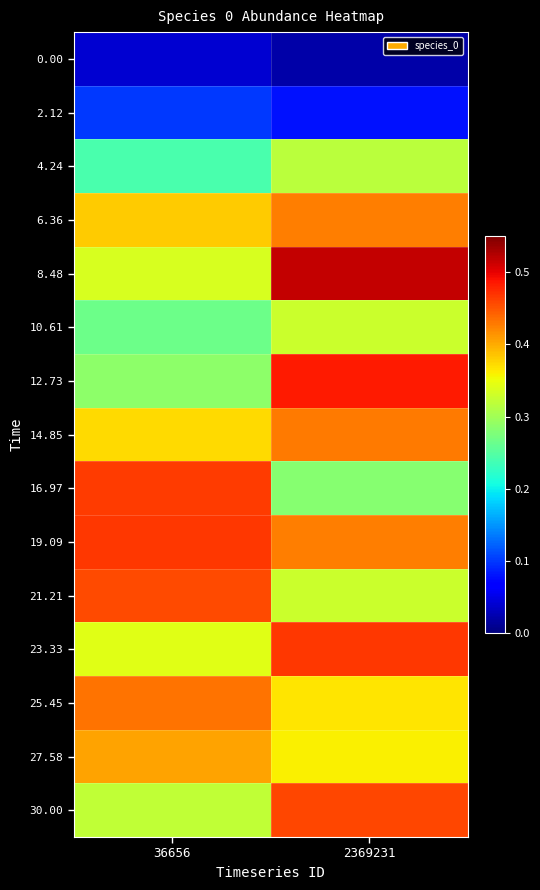

Reading right to left, extract all data points from this chart.

0.00: 2369231=0.0	36656=0.0
2.12: 2369231=0.1	36656=0.1
4.24: 2369231=0.3	36656=0.2
6.36: 2369231=0.4	36656=0.4
8.48: 2369231=0.5	36656=0.3
10.61: 2369231=0.3	36656=0.3
12.73: 2369231=0.5	36656=0.3
14.85: 2369231=0.4	36656=0.4
16.97: 2369231=0.3	36656=0.5
19.09: 2369231=0.4	36656=0.5
21.21: 2369231=0.3	36656=0.5
23.33: 2369231=0.5	36656=0.3
25.45: 2369231=0.4	36656=0.4
27.58: 2369231=0.4	36656=0.4
30.00: 2369231=0.5	36656=0.3